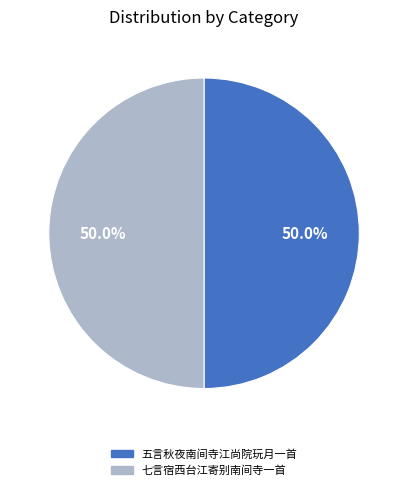

The 七言宿西台江寄别南间寺一首 slice represents 50% of the pie. True or false?

True